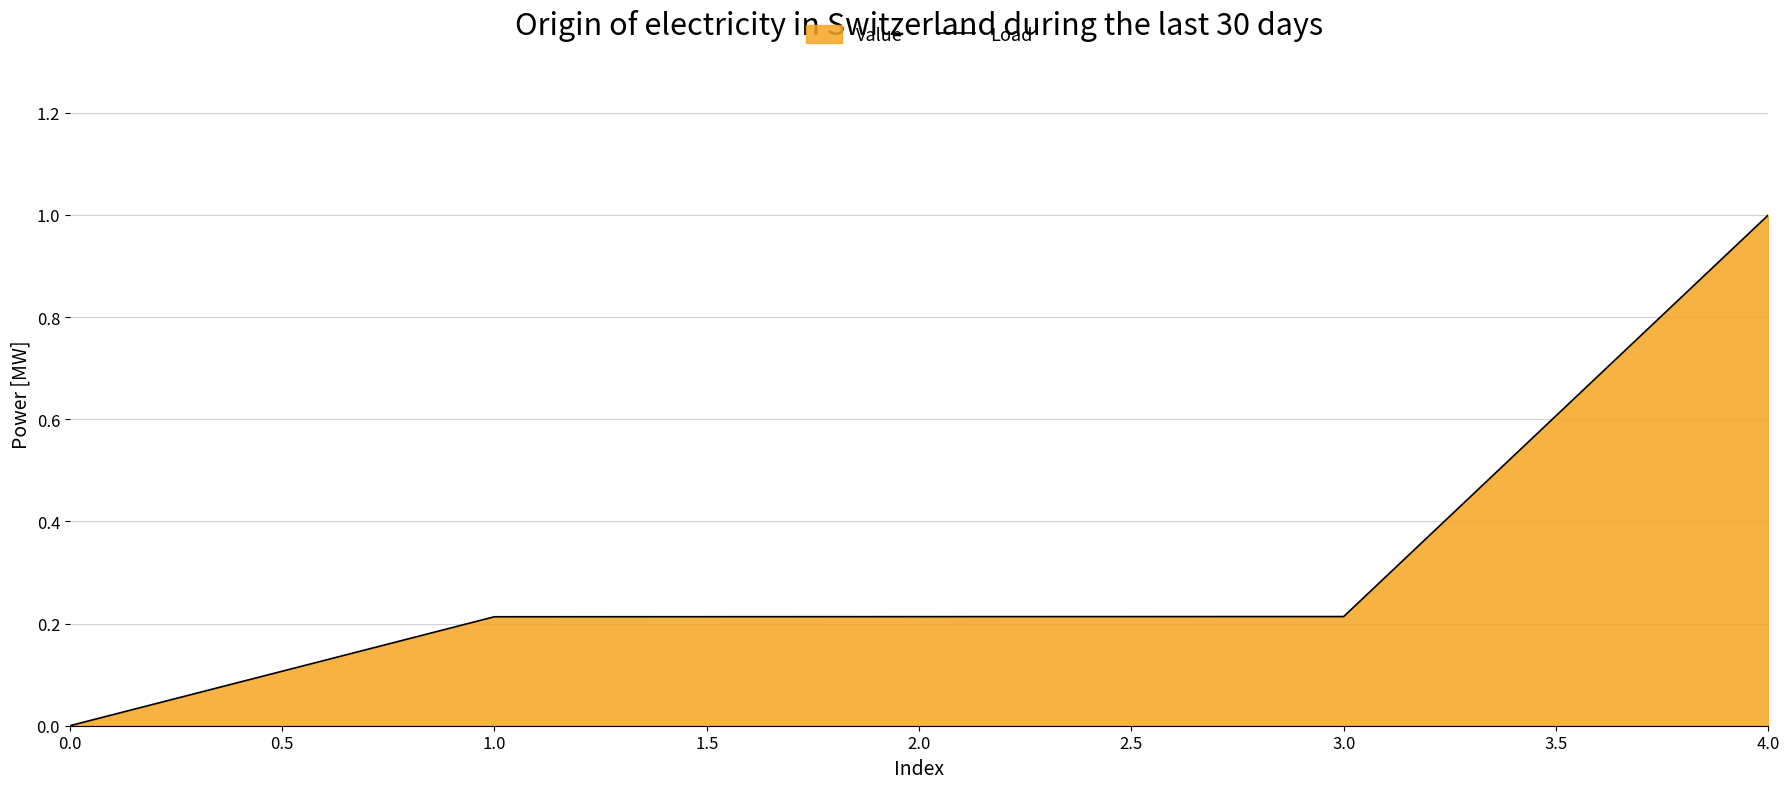

Reading left to right, what are all the values shown in this chart?

0.0	0.2	0.2	0.2	1.0